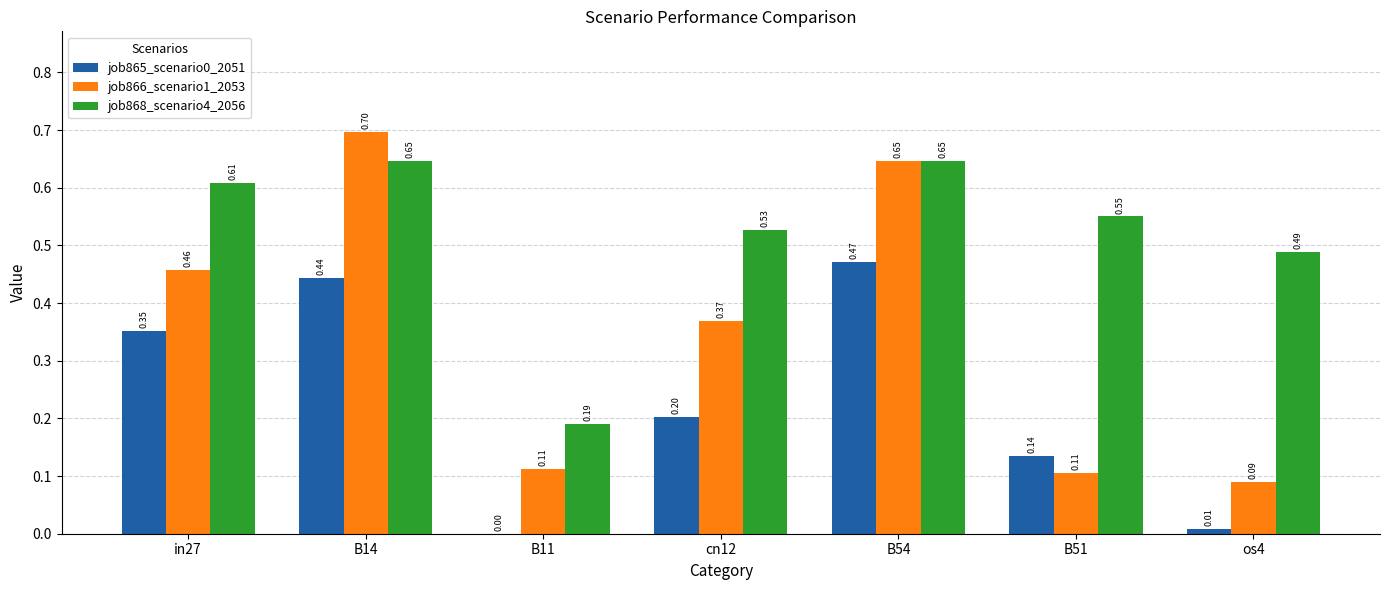

What is the total value across all series at in27?

1.4